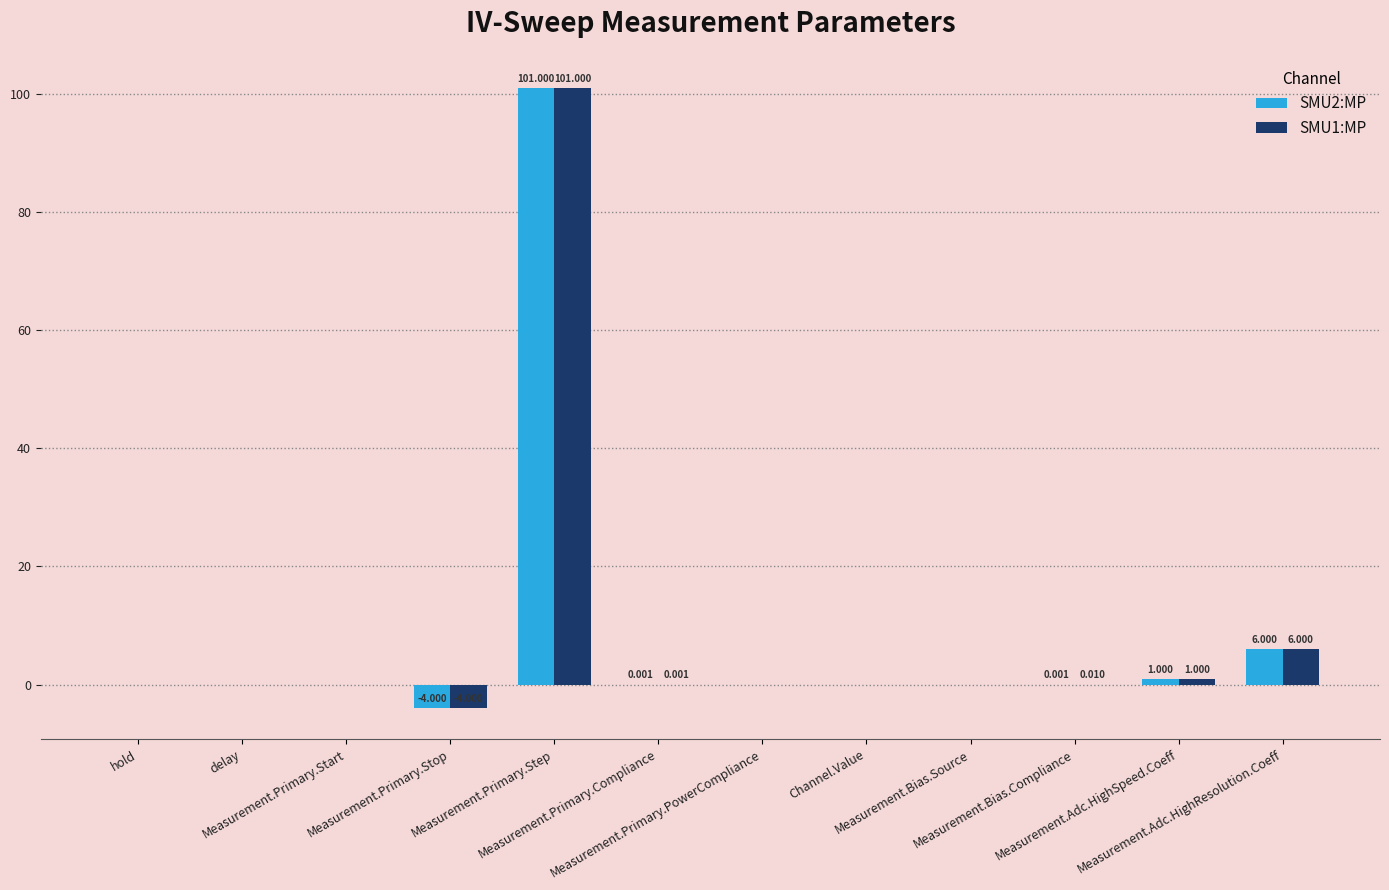

What is the difference between the second highest and minimum values in the SMU1:MP series?

10.0